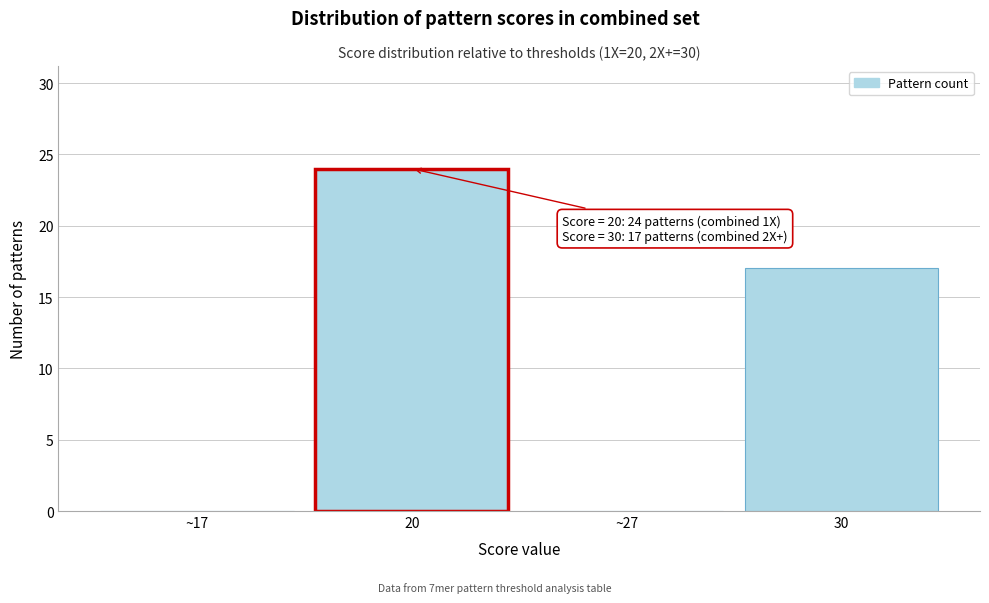

Reading left to right, extract all data points from this chart.

~17=0	20=24	~27=0	30=17